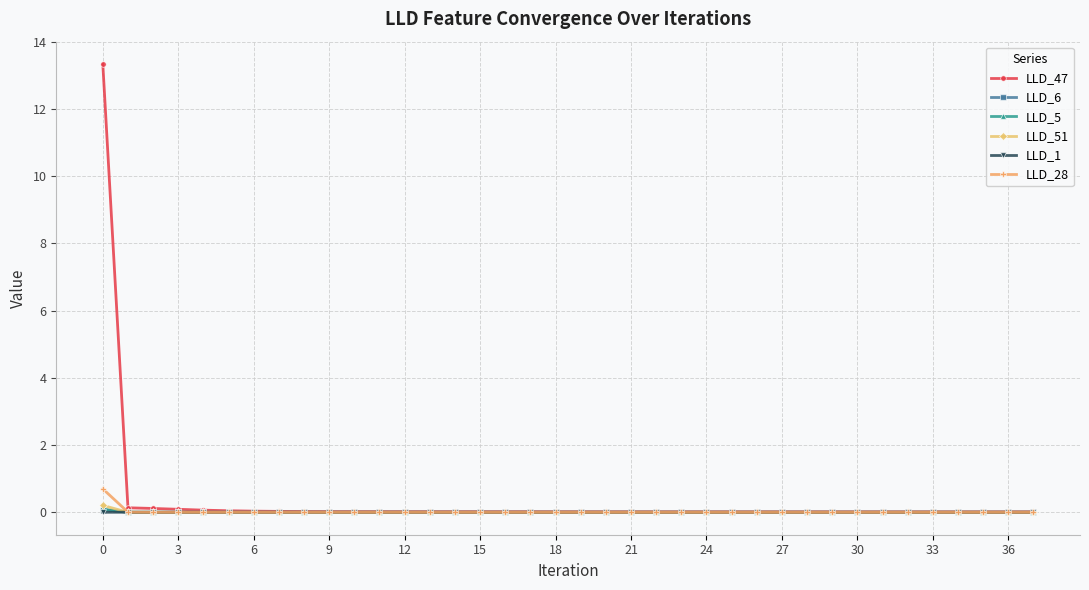

What is the maximum value for LLD_47?

13.3